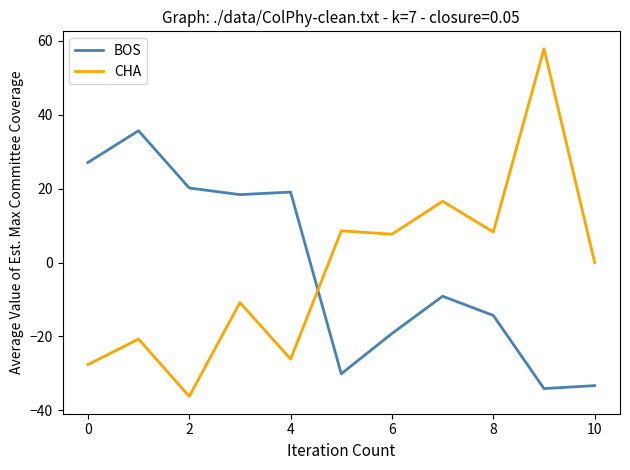

What is the sum of all BOS values?

-19.6